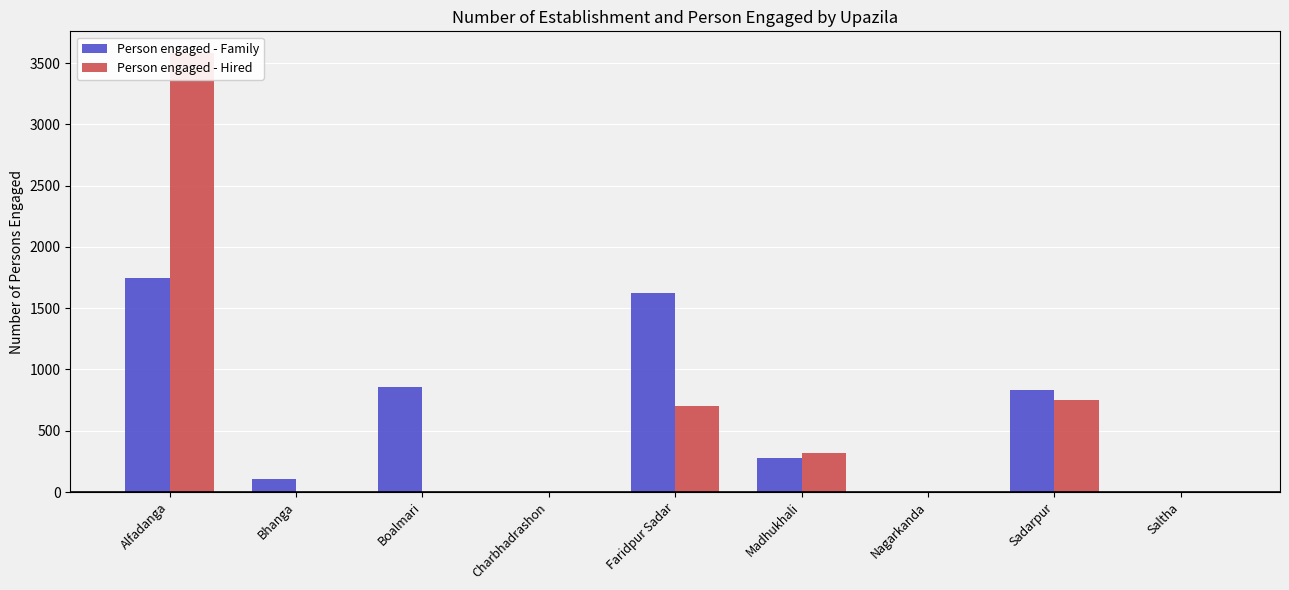

The Person engaged - Hired series shows 3580 at Alfadanga. True or false?

True